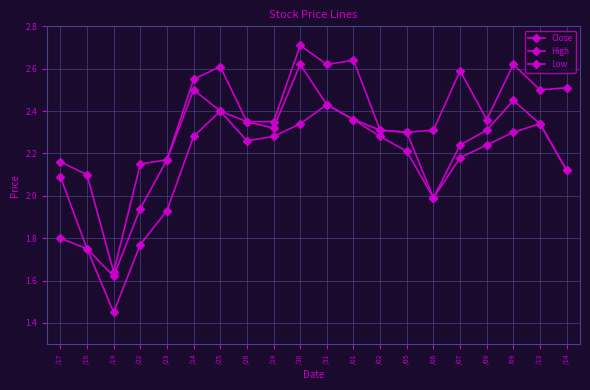

What is the difference between the maximum and minimum values in the Low series?

1.0